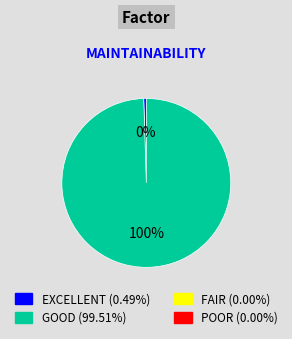

Does any single category account for the majority?

Yes